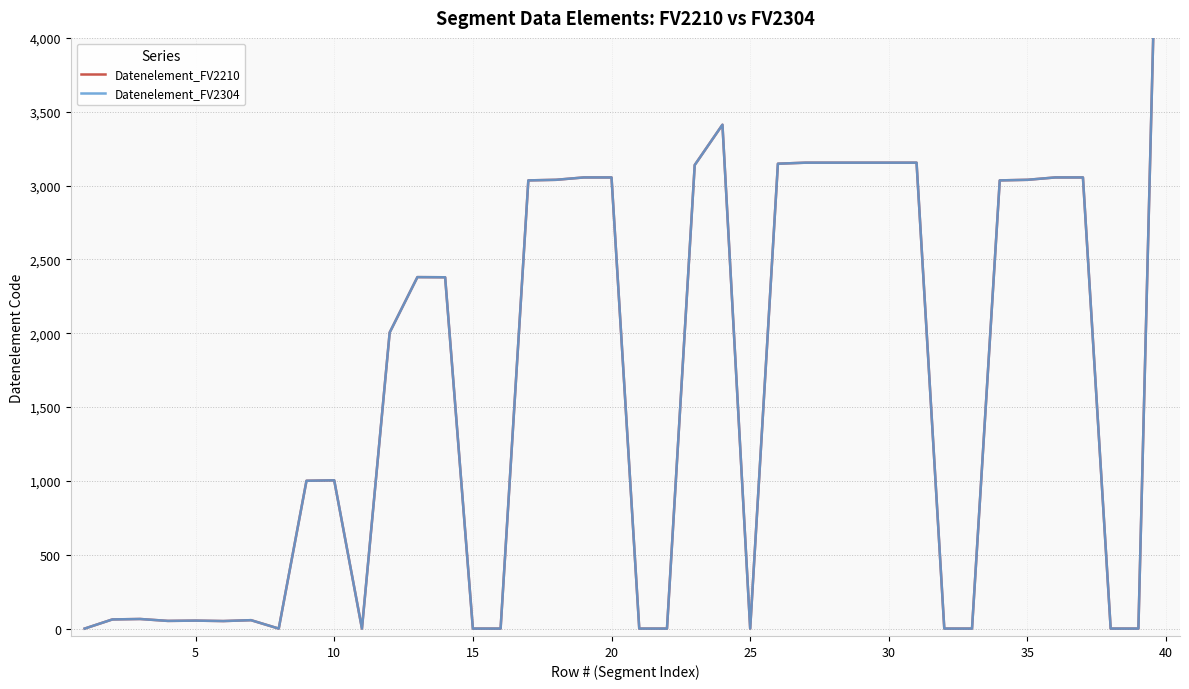

List the series in order of their peak value, lowest first.

Datenelement_FV2210, Datenelement_FV2304